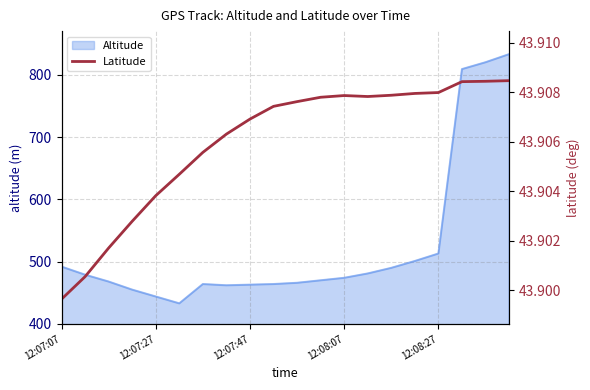

Where is Altitude nearest to the value 633?

12:08:27